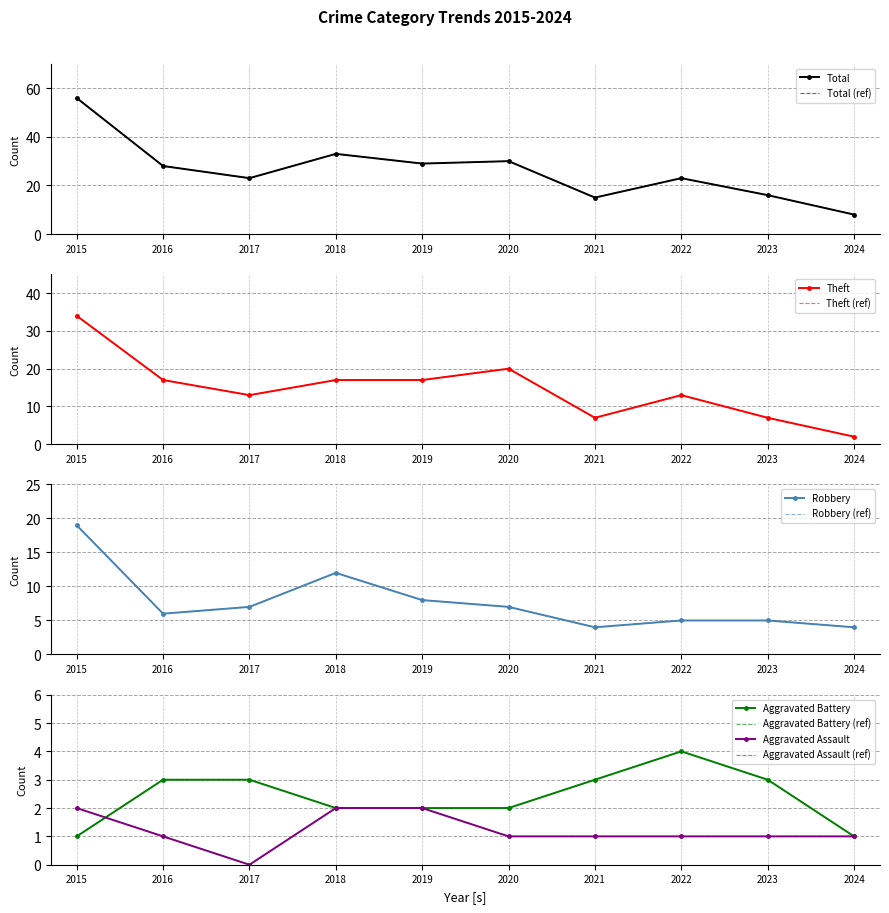

How many interior local peaks does the Theft series have?

2